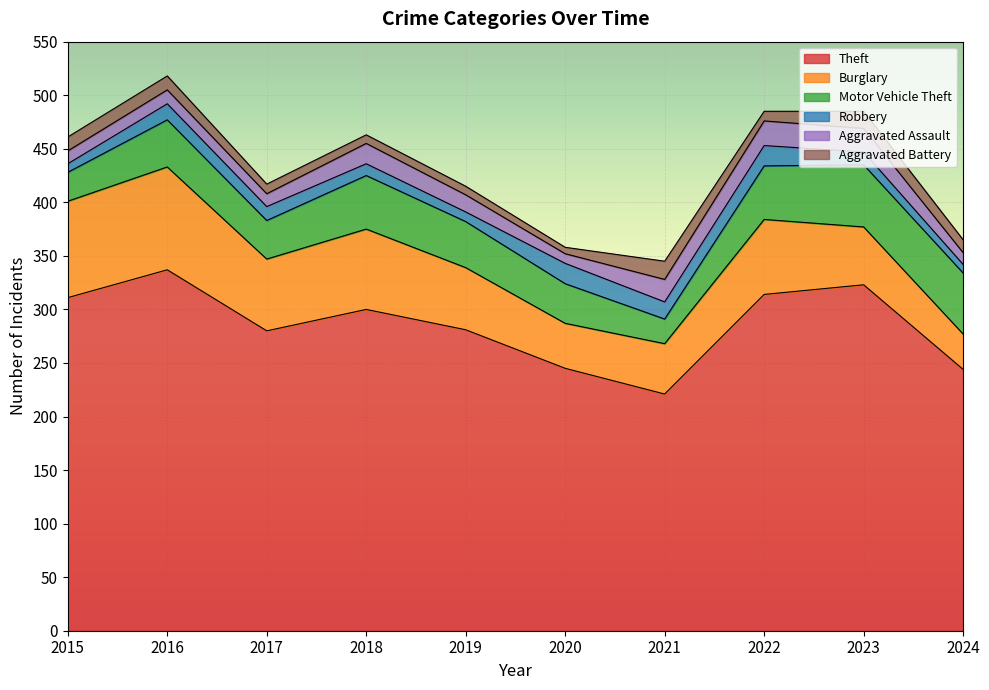

Which has a higher value, 2022 or 2024?

2022